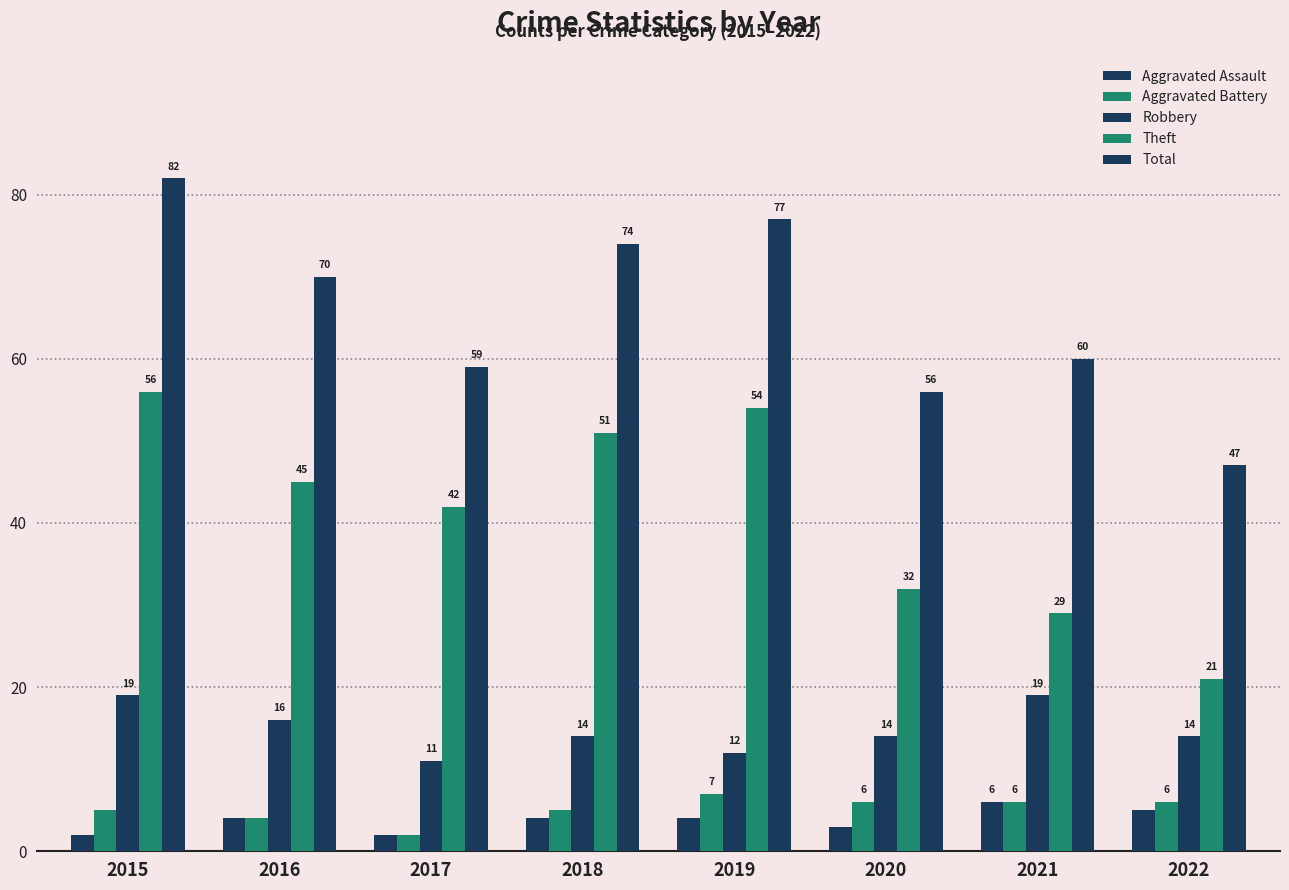

How many data points in Aggravated Battery are less than 6?

4